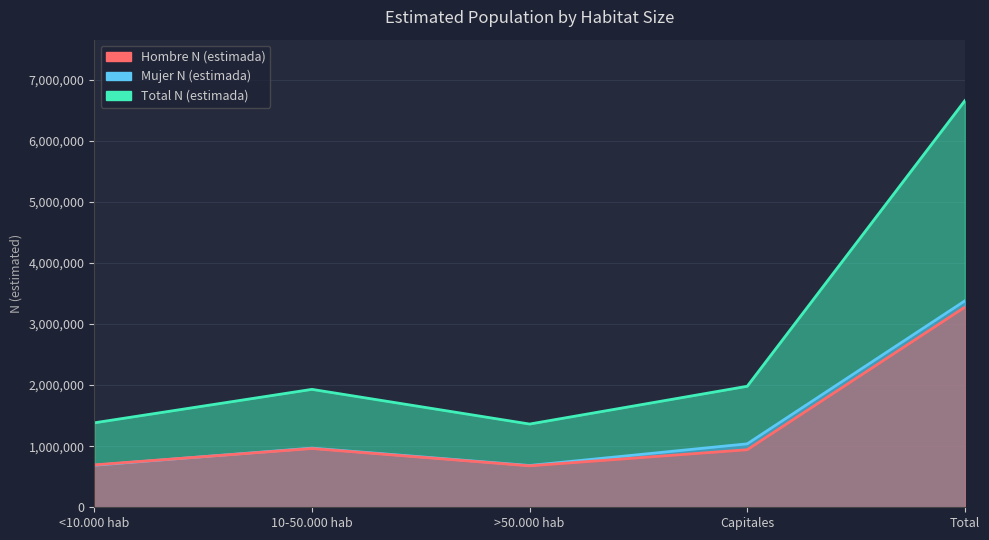

How many values in the Mujer N (estimada) series exceed 968393?

2